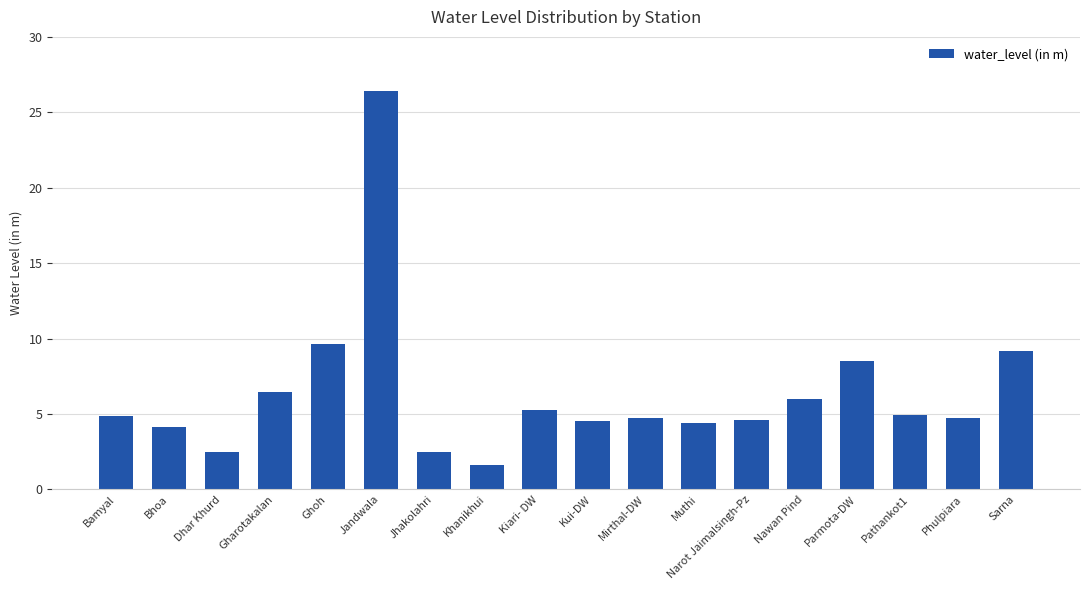

How many bars are there in total?

18